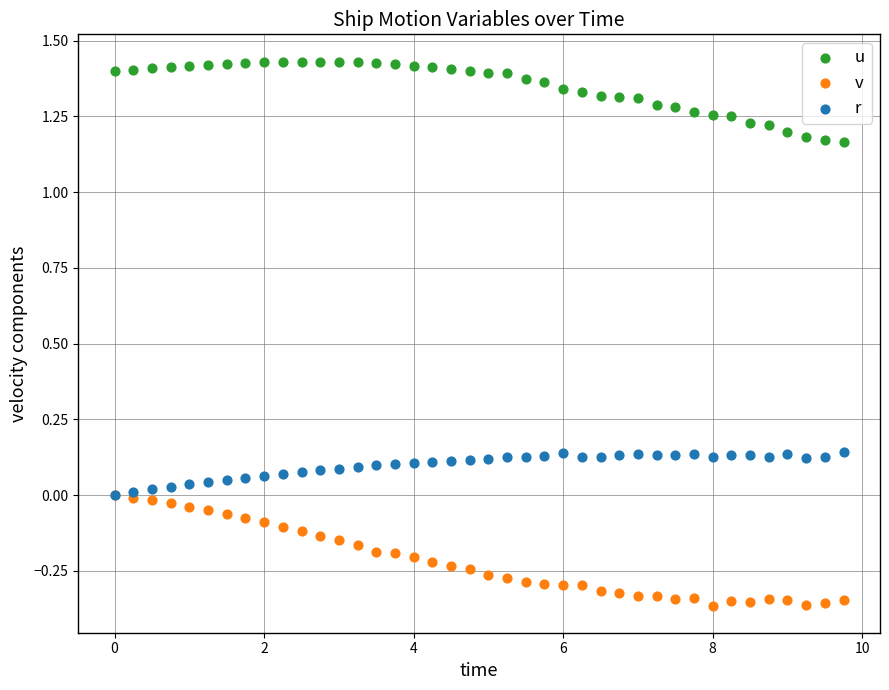

Which series has the largest Y range (max minus min)?

v